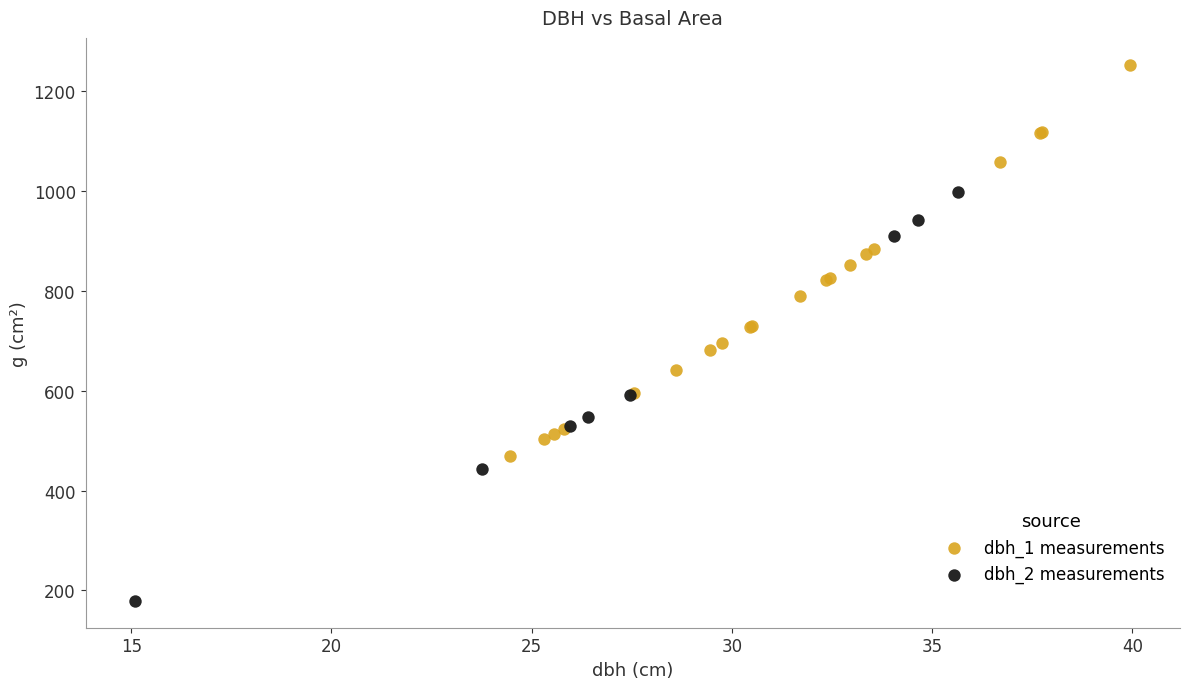

Which series reaches the minimum Y coordinate?

dbh_2 measurements